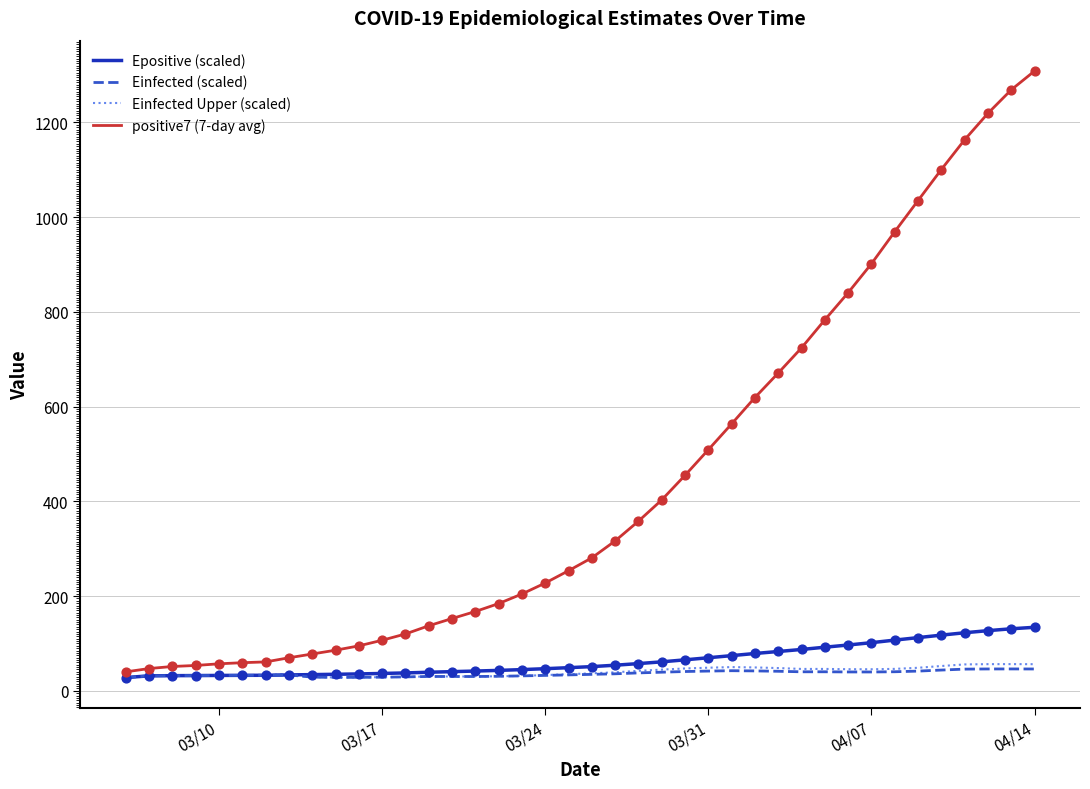

Which series has the widest spread of values?

positive7 (7-day avg)